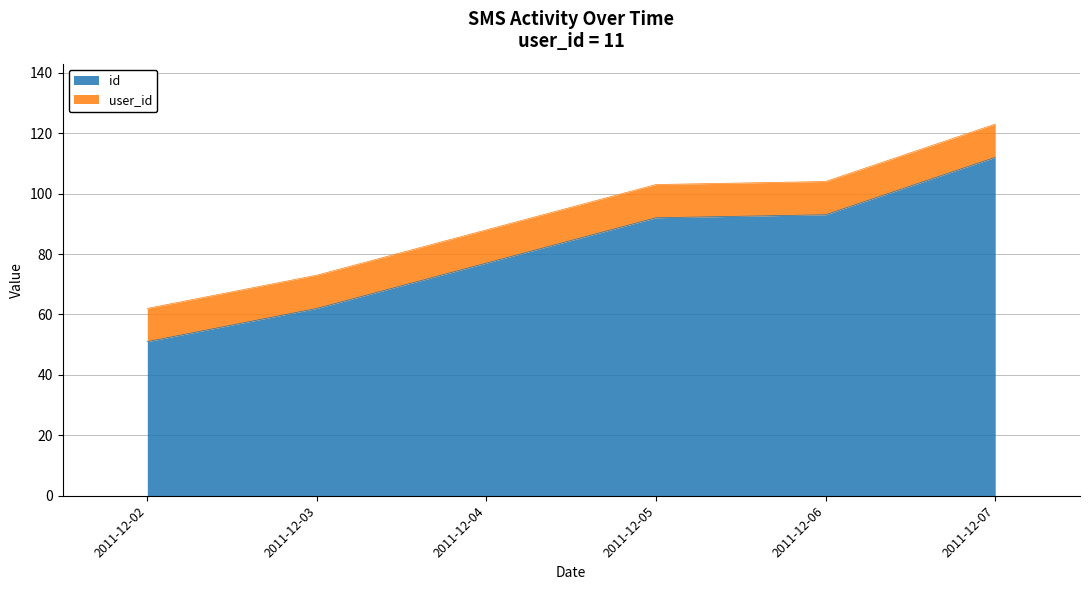

The chart shows a value of 77 at 2011-12-04. True or false?

True